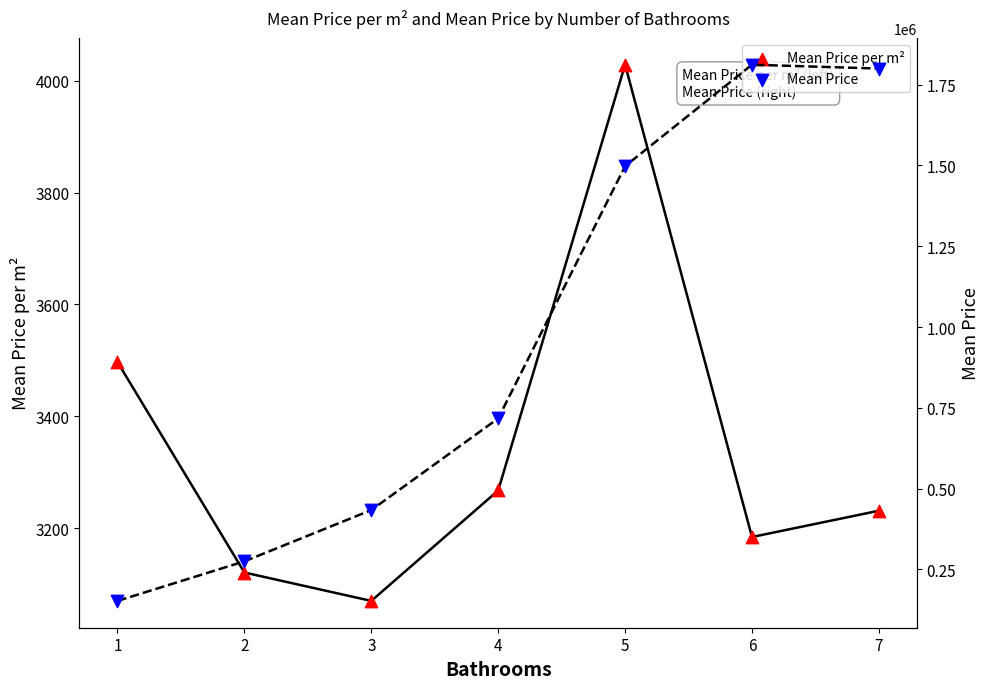

Is the value of Mean Price per m² at 6 greater than the value of Mean Price at 5?

No